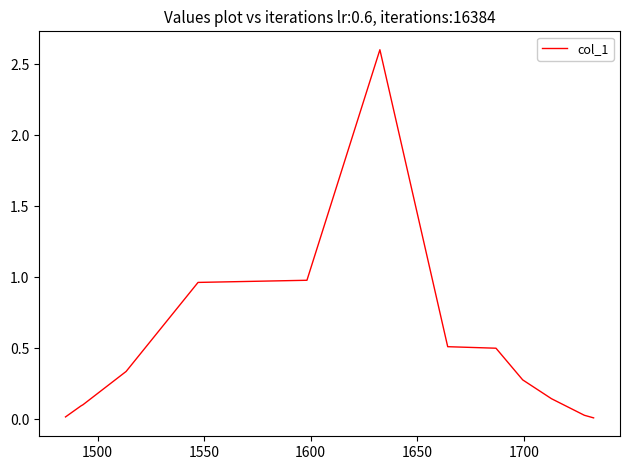

What is the average value?

0.5